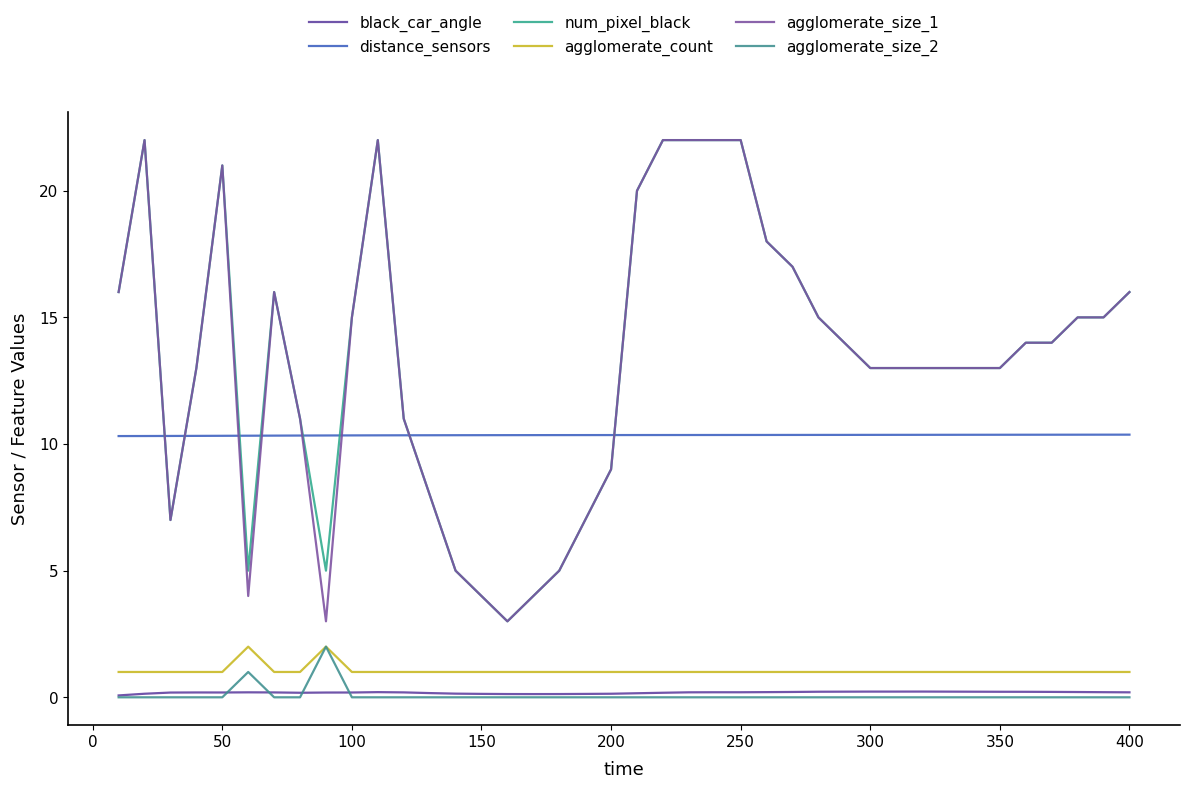

Does the chart display data point markers on the line(s)?

No